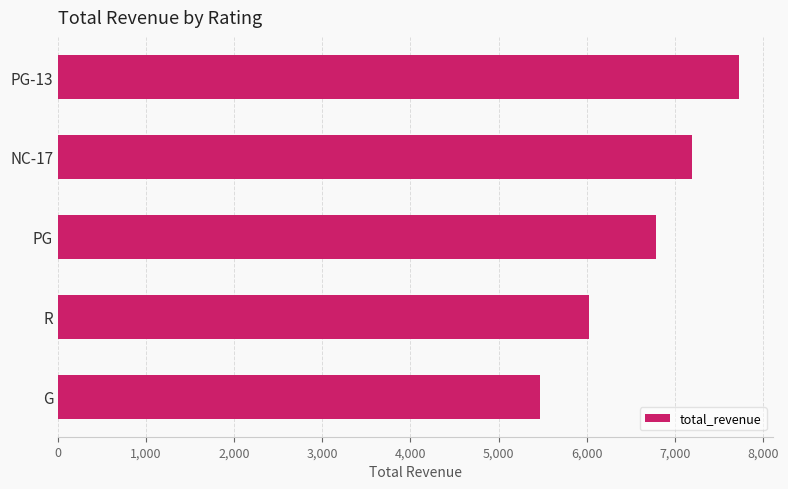

What is the change in value from PG-13 to PG?

-943.3